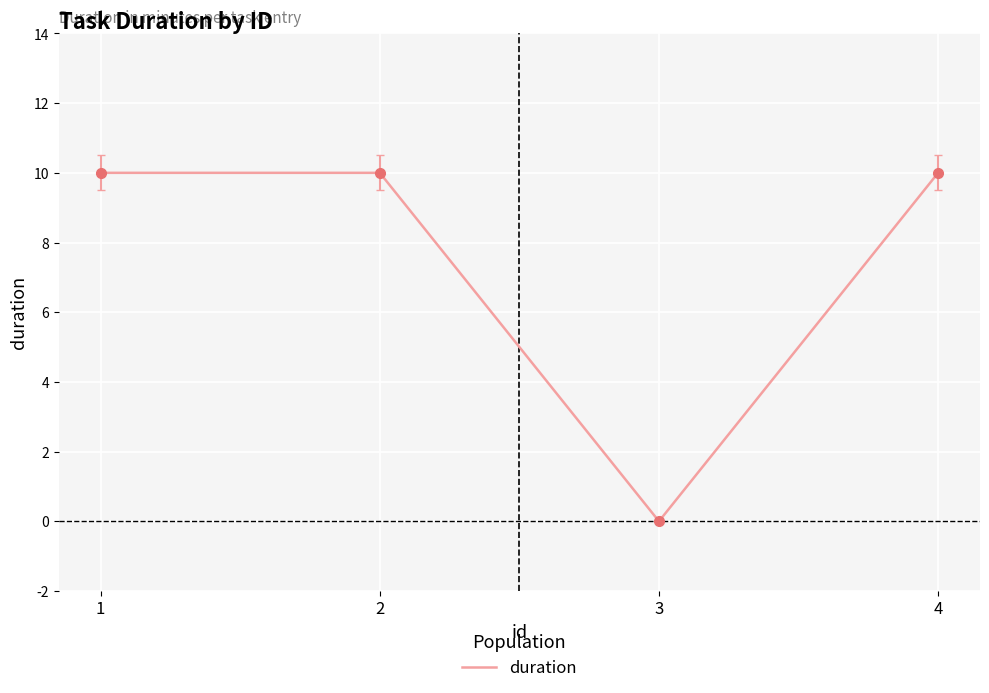

At which category does the data reach its first local valley?

3